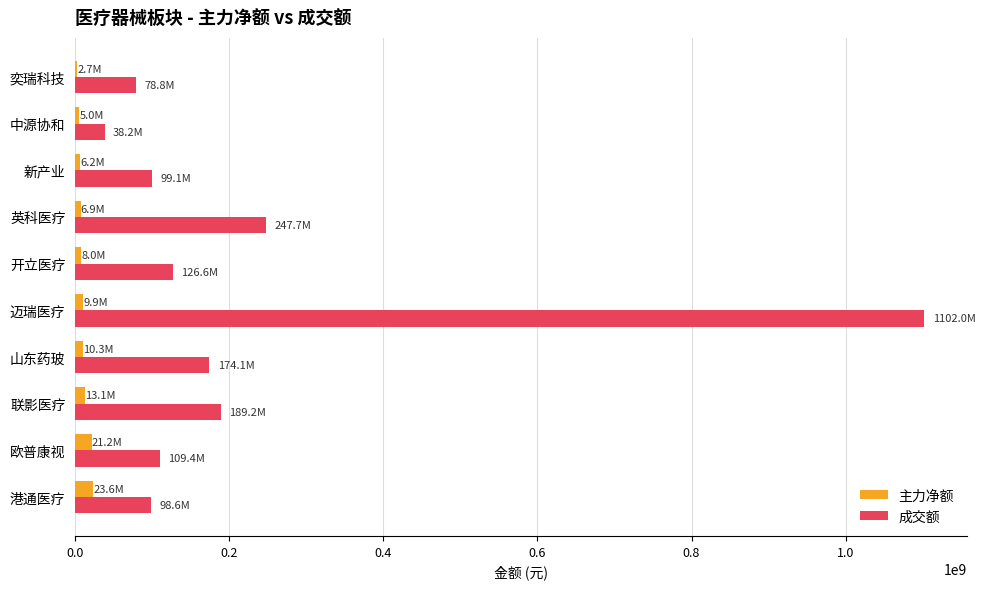

The value of 成交额 at 联影医疗 is 297004171. True or false?

False